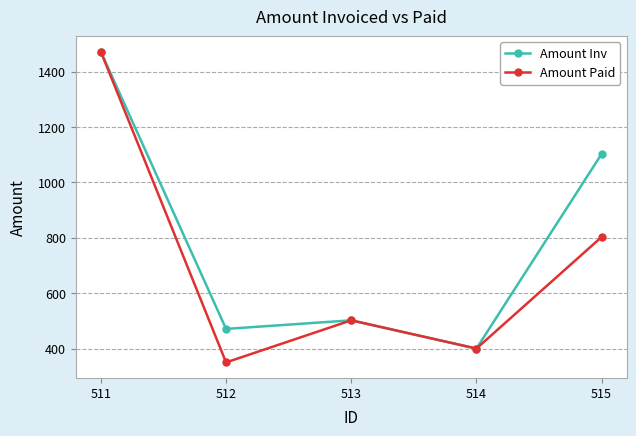

What is the sum of the Amount Inv values at 514 and 513?

902